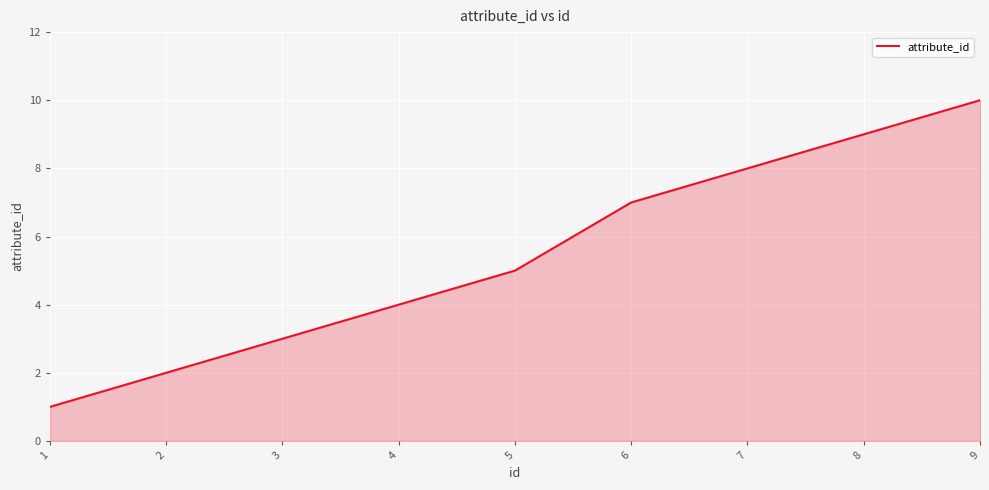

Reading left to right, what are all the values shown in this chart?

1	2	3	4	5	7	8	9	10